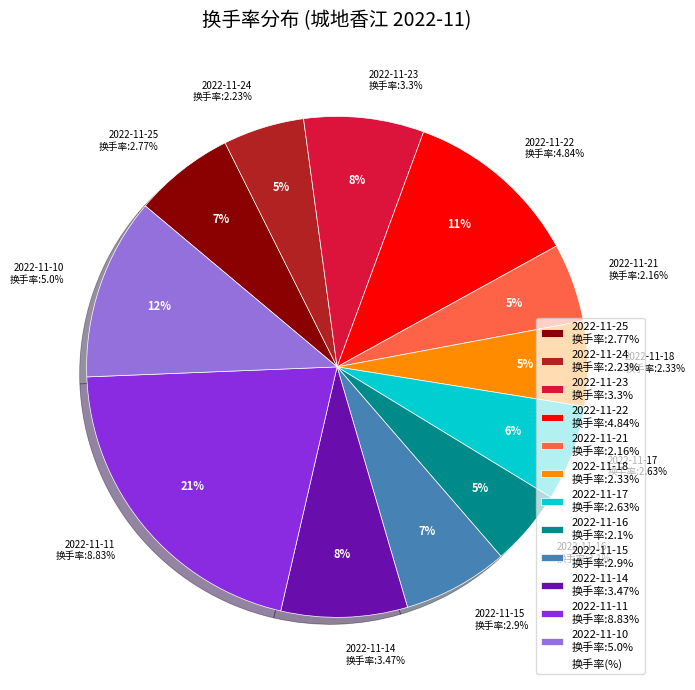

How many segments does this pie chart have?

12